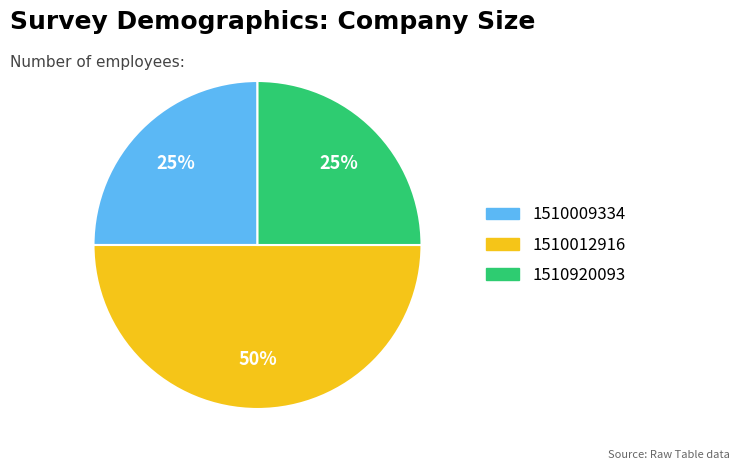

To the nearest percent, what is the average slice percentage?

33%